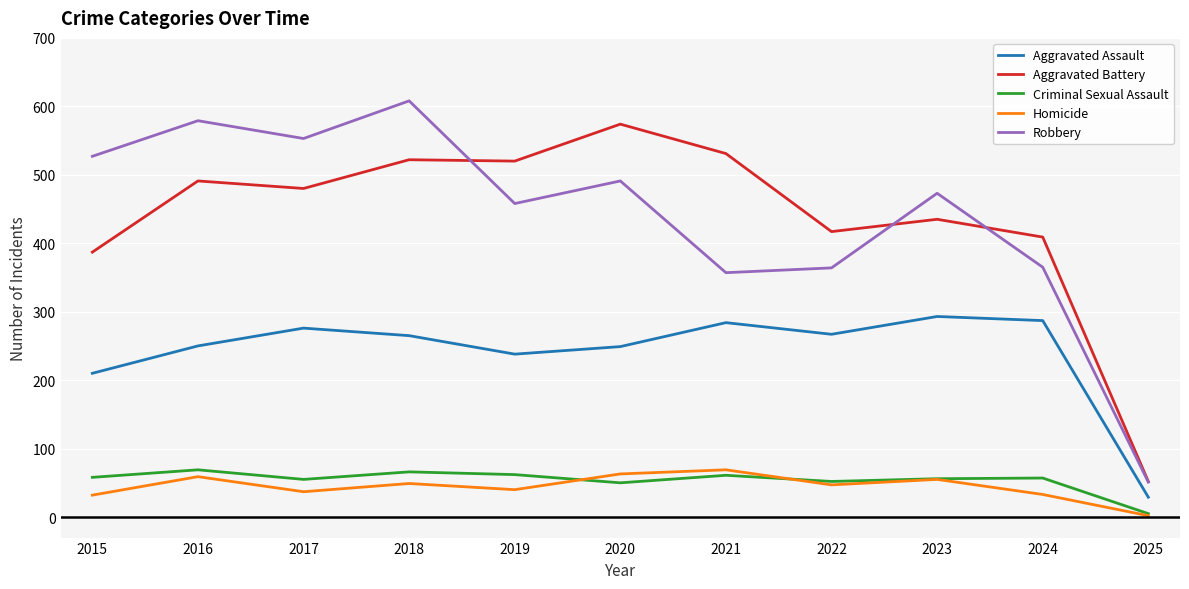

In Aggravated Battery, how many points are lower than both neighbors (excluding endpoints)?

3